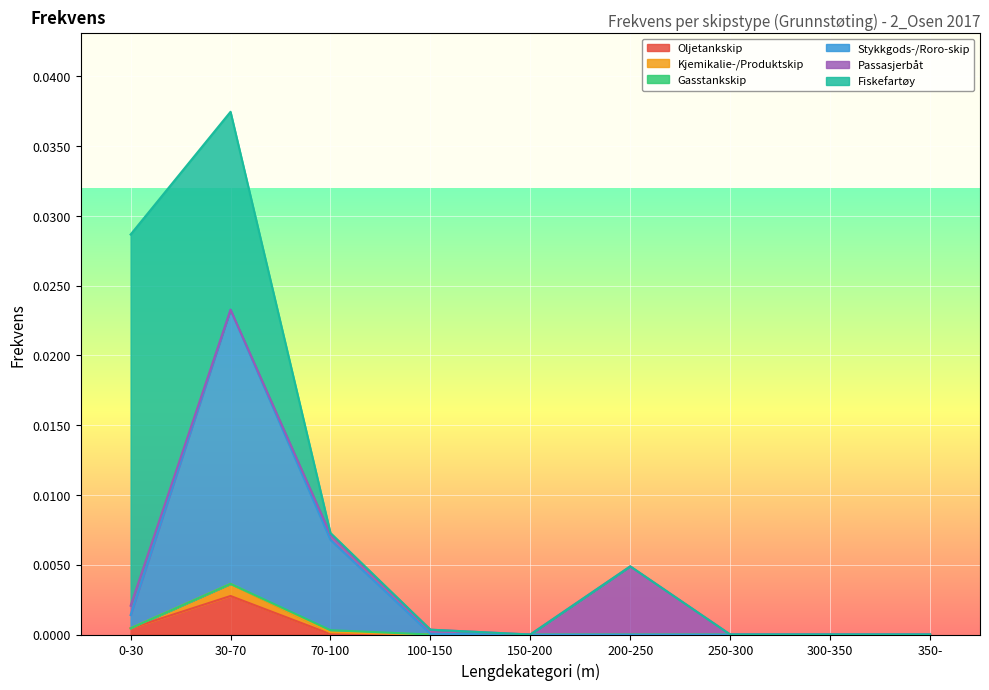

What are all the series names shown in the legend?

Oljetankskip, Kjemikalie-/Produktskip, Gasstankskip, Stykkgods-/Roro-skip, Passasjerbåt, Fiskefartøy